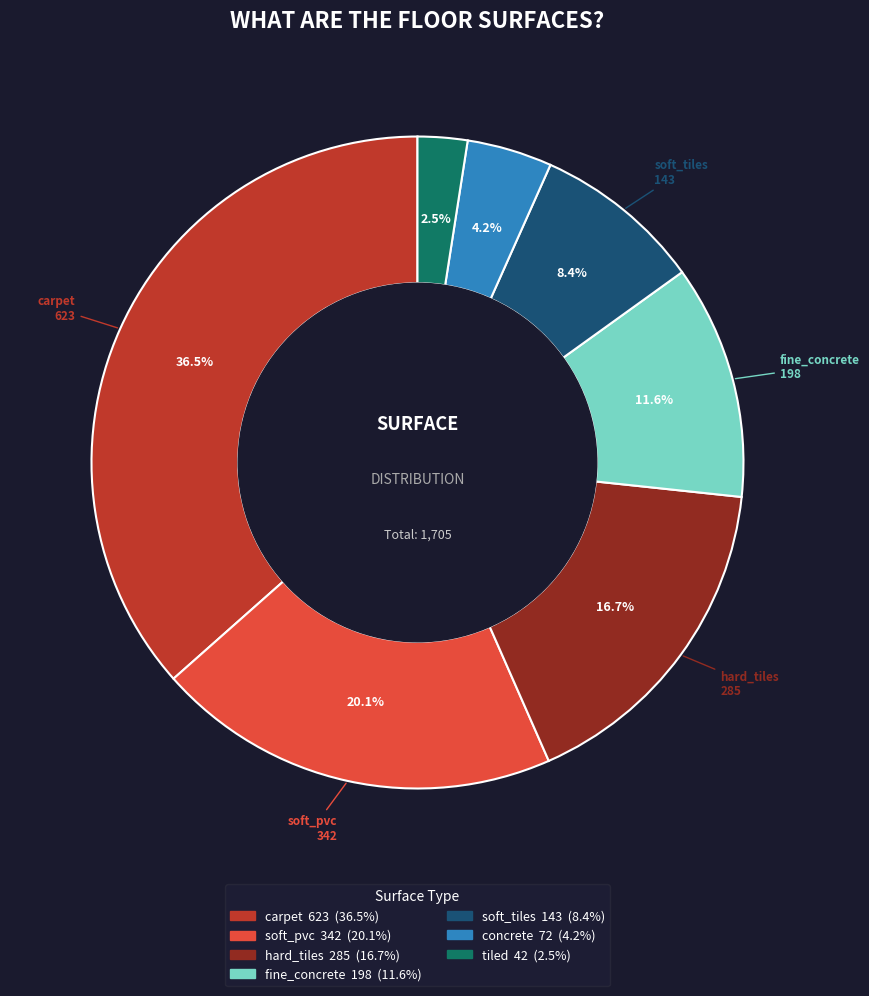

What is the ratio of the value at hard_tiles to the value at soft_tiles?

2.0